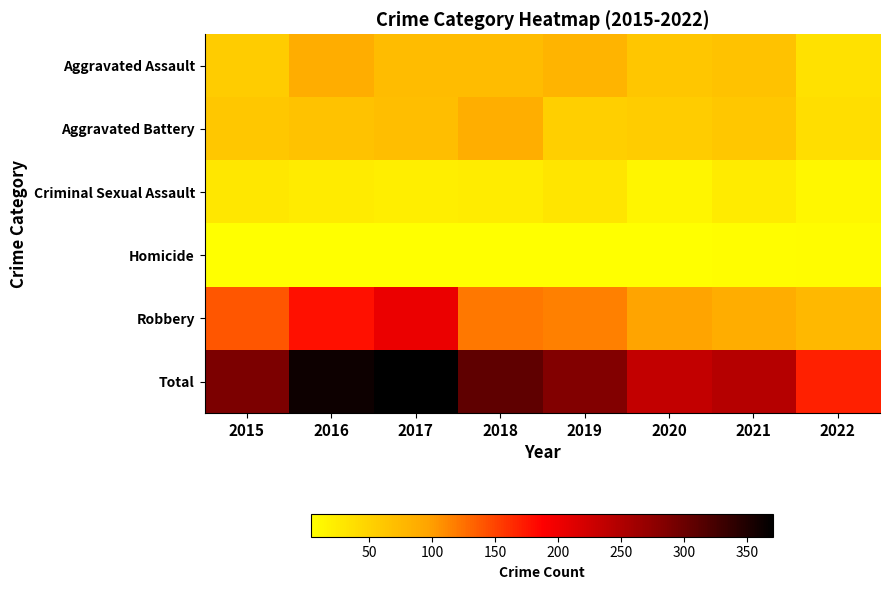

What is the spread (max minus min) of values at 2016?

357